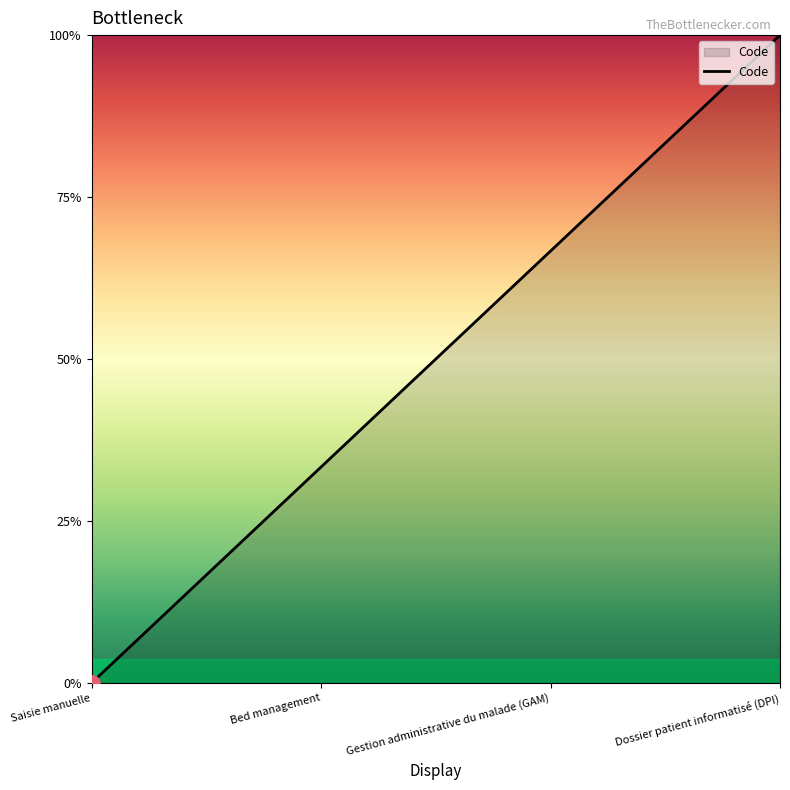

What is the ratio of the value at Dossier patient informatisé (DPI) to the value at Bed management?

3.0